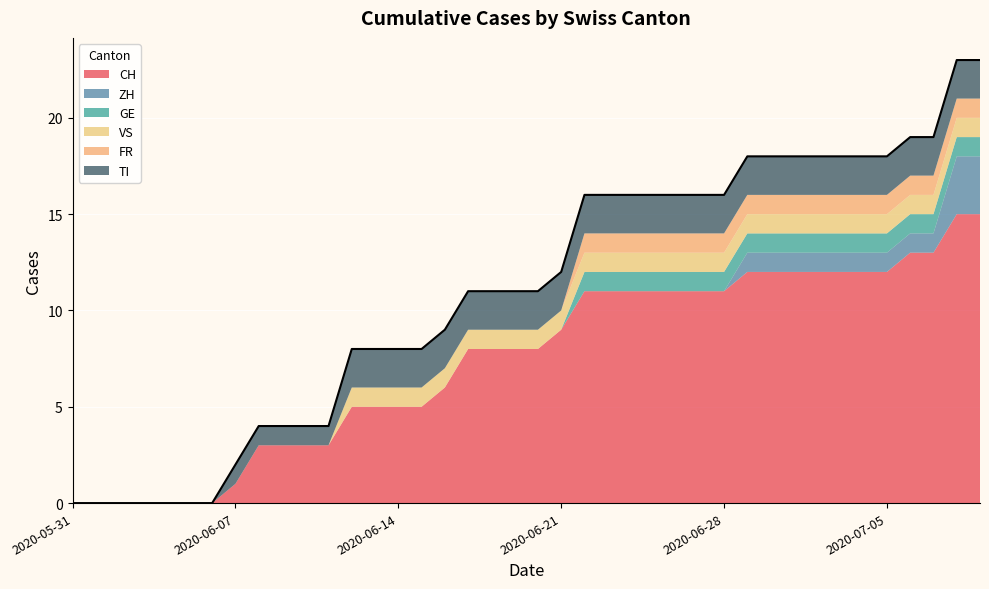

Reading left to right, extract all data points from this chart.

CH: 2020-05-31=0	2020-06-01=0	2020-06-02=0	2020-06-03=0	2020-06-04=0	2020-06-05=0	2020-06-06=0	2020-06-07=1	2020-06-08=3	2020-06-09=3	2020-06-10=3	2020-06-11=3	2020-06-12=5	2020-06-13=5	2020-06-14=5	2020-06-15=5	2020-06-16=6	2020-06-17=8	2020-06-18=8	2020-06-19=8	2020-06-20=8	2020-06-21=9	2020-06-22=11	2020-06-23=11	2020-06-24=11	2020-06-25=11	2020-06-26=11	2020-06-27=11	2020-06-28=11	2020-06-29=12	2020-06-30=12	2020-07-01=12	2020-07-02=12	2020-07-03=12	2020-07-04=12	2020-07-05=12	2020-07-06=13	2020-07-07=13	2020-07-08=15	2020-07-09=15
ZH: 2020-05-31=0	2020-06-01=0	2020-06-02=0	2020-06-03=0	2020-06-04=0	2020-06-05=0	2020-06-06=0	2020-06-07=0	2020-06-08=0	2020-06-09=0	2020-06-10=0	2020-06-11=0	2020-06-12=0	2020-06-13=0	2020-06-14=0	2020-06-15=0	2020-06-16=0	2020-06-17=0	2020-06-18=0	2020-06-19=0	2020-06-20=0	2020-06-21=0	2020-06-22=0	2020-06-23=0	2020-06-24=0	2020-06-25=0	2020-06-26=0	2020-06-27=0	2020-06-28=0	2020-06-29=1	2020-06-30=1	2020-07-01=1	2020-07-02=1	2020-07-03=1	2020-07-04=1	2020-07-05=1	2020-07-06=1	2020-07-07=1	2020-07-08=3	2020-07-09=3
GE: 2020-05-31=0	2020-06-01=0	2020-06-02=0	2020-06-03=0	2020-06-04=0	2020-06-05=0	2020-06-06=0	2020-06-07=0	2020-06-08=0	2020-06-09=0	2020-06-10=0	2020-06-11=0	2020-06-12=0	2020-06-13=0	2020-06-14=0	2020-06-15=0	2020-06-16=0	2020-06-17=0	2020-06-18=0	2020-06-19=0	2020-06-20=0	2020-06-21=0	2020-06-22=1	2020-06-23=1	2020-06-24=1	2020-06-25=1	2020-06-26=1	2020-06-27=1	2020-06-28=1	2020-06-29=1	2020-06-30=1	2020-07-01=1	2020-07-02=1	2020-07-03=1	2020-07-04=1	2020-07-05=1	2020-07-06=1	2020-07-07=1	2020-07-08=1	2020-07-09=1
VS: 2020-05-31=0	2020-06-01=0	2020-06-02=0	2020-06-03=0	2020-06-04=0	2020-06-05=0	2020-06-06=0	2020-06-07=0	2020-06-08=0	2020-06-09=0	2020-06-10=0	2020-06-11=0	2020-06-12=1	2020-06-13=1	2020-06-14=1	2020-06-15=1	2020-06-16=1	2020-06-17=1	2020-06-18=1	2020-06-19=1	2020-06-20=1	2020-06-21=1	2020-06-22=1	2020-06-23=1	2020-06-24=1	2020-06-25=1	2020-06-26=1	2020-06-27=1	2020-06-28=1	2020-06-29=1	2020-06-30=1	2020-07-01=1	2020-07-02=1	2020-07-03=1	2020-07-04=1	2020-07-05=1	2020-07-06=1	2020-07-07=1	2020-07-08=1	2020-07-09=1
FR: 2020-05-31=0	2020-06-01=0	2020-06-02=0	2020-06-03=0	2020-06-04=0	2020-06-05=0	2020-06-06=0	2020-06-07=0	2020-06-08=0	2020-06-09=0	2020-06-10=0	2020-06-11=0	2020-06-12=0	2020-06-13=0	2020-06-14=0	2020-06-15=0	2020-06-16=0	2020-06-17=0	2020-06-18=0	2020-06-19=0	2020-06-20=0	2020-06-21=0	2020-06-22=1	2020-06-23=1	2020-06-24=1	2020-06-25=1	2020-06-26=1	2020-06-27=1	2020-06-28=1	2020-06-29=1	2020-06-30=1	2020-07-01=1	2020-07-02=1	2020-07-03=1	2020-07-04=1	2020-07-05=1	2020-07-06=1	2020-07-07=1	2020-07-08=1	2020-07-09=1
TI: 2020-05-31=0	2020-06-01=0	2020-06-02=0	2020-06-03=0	2020-06-04=0	2020-06-05=0	2020-06-06=0	2020-06-07=1	2020-06-08=1	2020-06-09=1	2020-06-10=1	2020-06-11=1	2020-06-12=2	2020-06-13=2	2020-06-14=2	2020-06-15=2	2020-06-16=2	2020-06-17=2	2020-06-18=2	2020-06-19=2	2020-06-20=2	2020-06-21=2	2020-06-22=2	2020-06-23=2	2020-06-24=2	2020-06-25=2	2020-06-26=2	2020-06-27=2	2020-06-28=2	2020-06-29=2	2020-06-30=2	2020-07-01=2	2020-07-02=2	2020-07-03=2	2020-07-04=2	2020-07-05=2	2020-07-06=2	2020-07-07=2	2020-07-08=2	2020-07-09=2